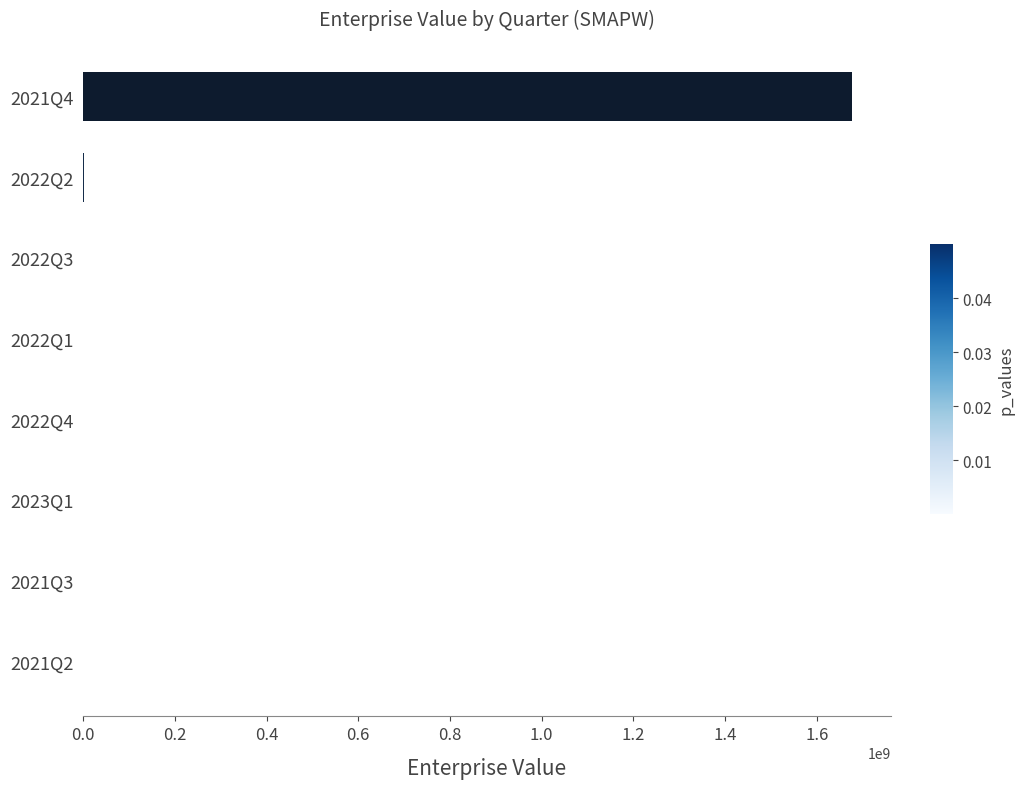

What is the greatest value displayed?

1676839645.6